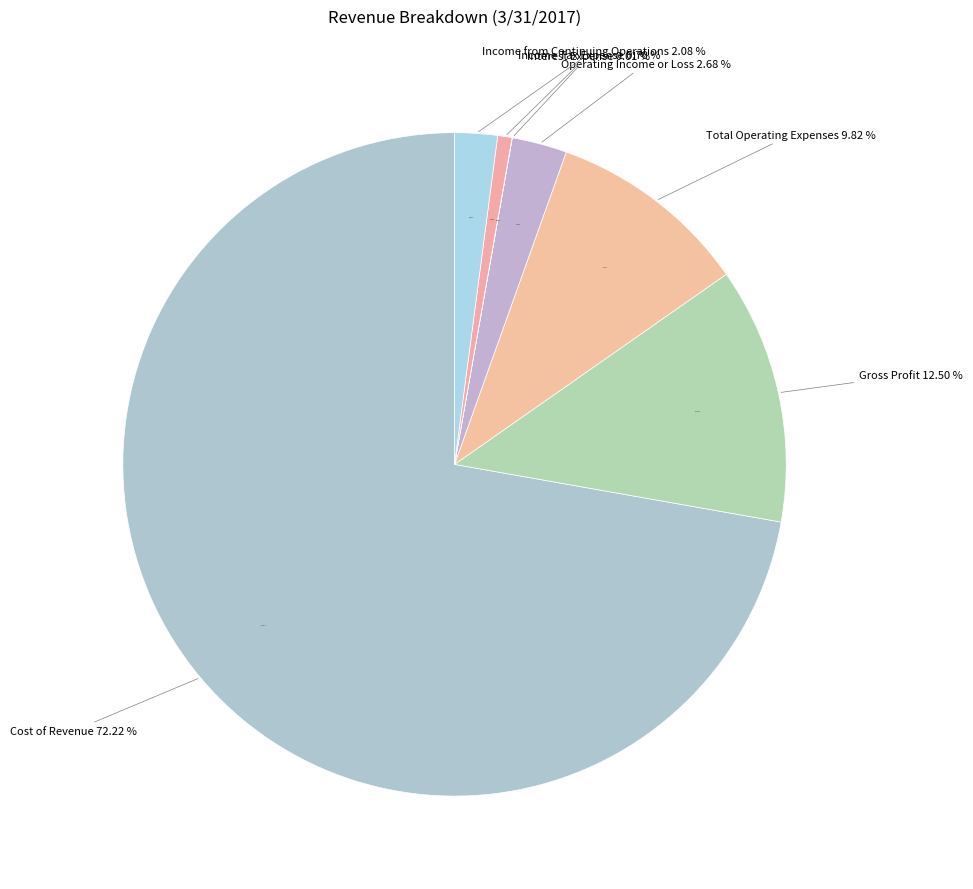

To the nearest percent, what is the average slice percentage?

14%